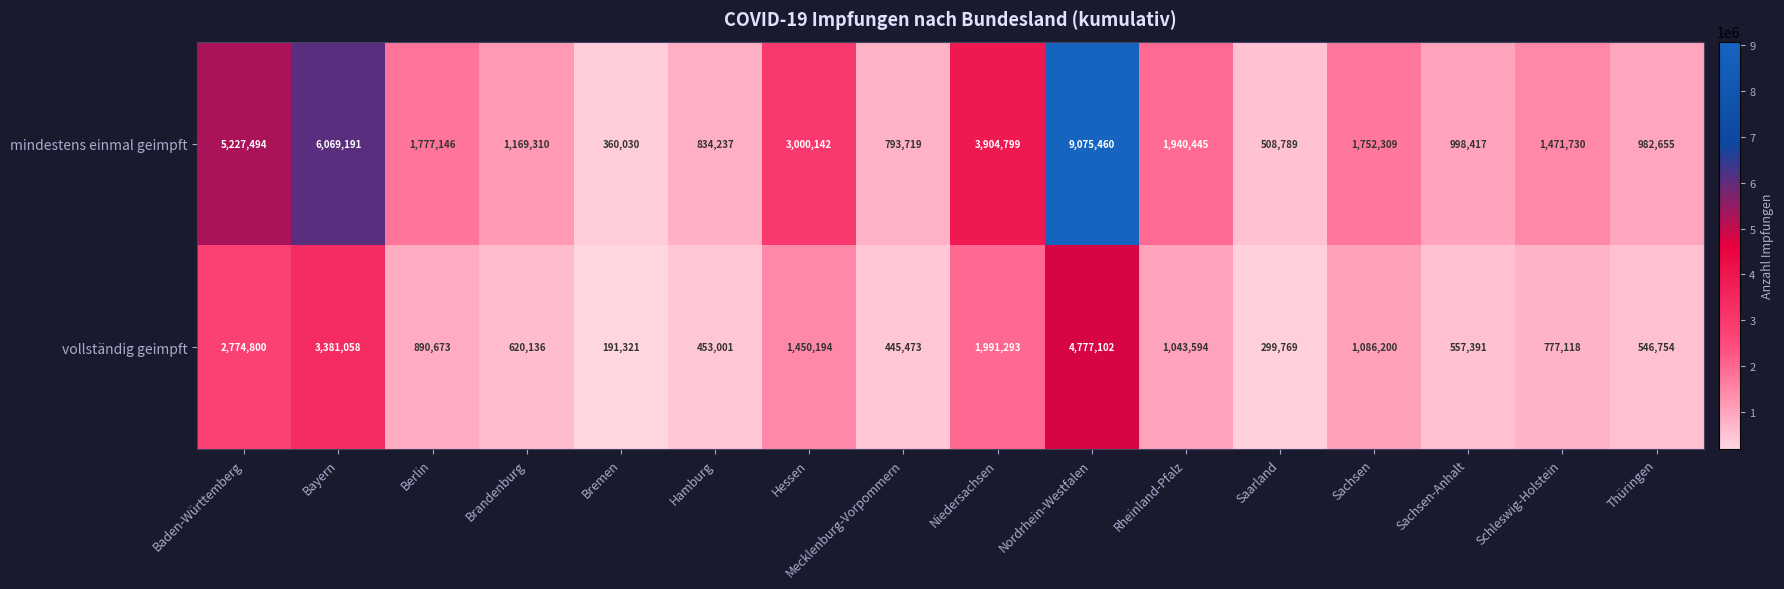

What is the difference between the highest and lowest values at Niedersachsen?

1913506